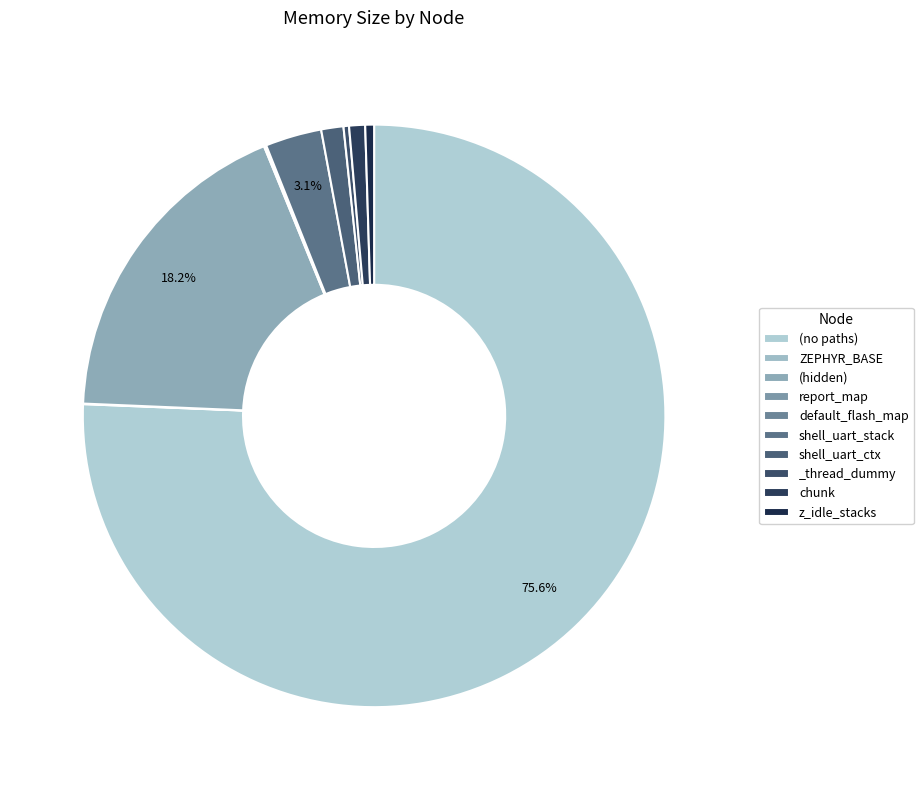

Is there any slice that represents more than half of the pie?

Yes